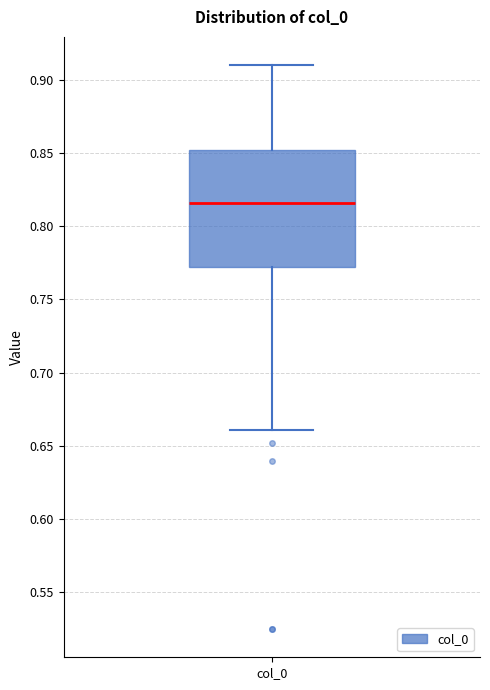

Where does the median line of the box for col_0 sit on the y-axis? The values are not printed on the chart, so give them approximately, as read against the axis.

0.815